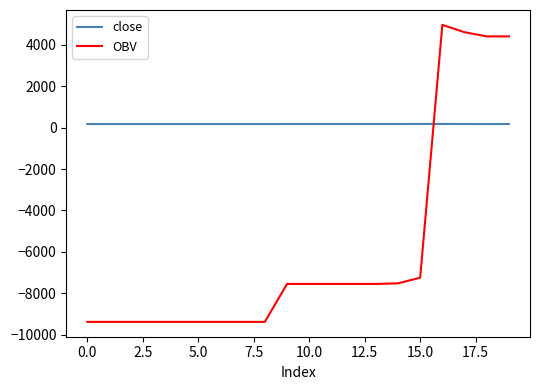

Which series has the largest total across all categories?

close